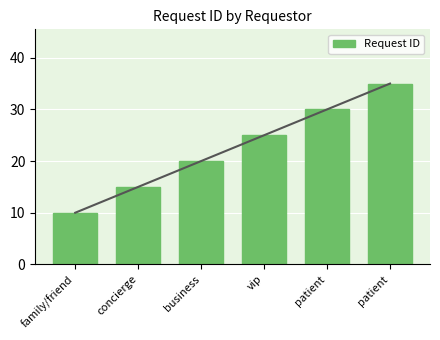

Does the chart contain any negative values?

No